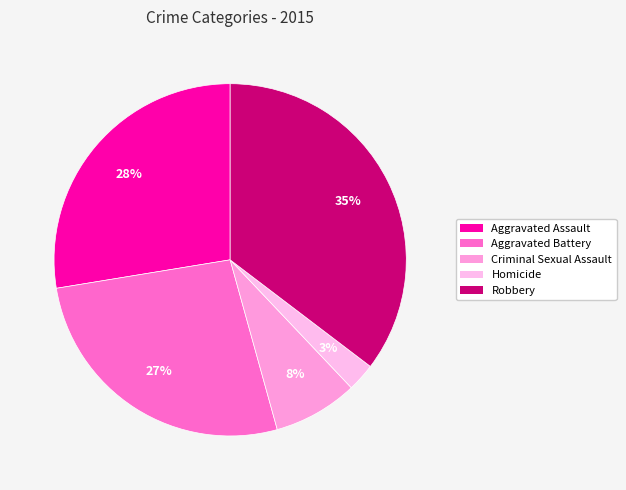

Is it true that Homicide is 3% of the pie?

True